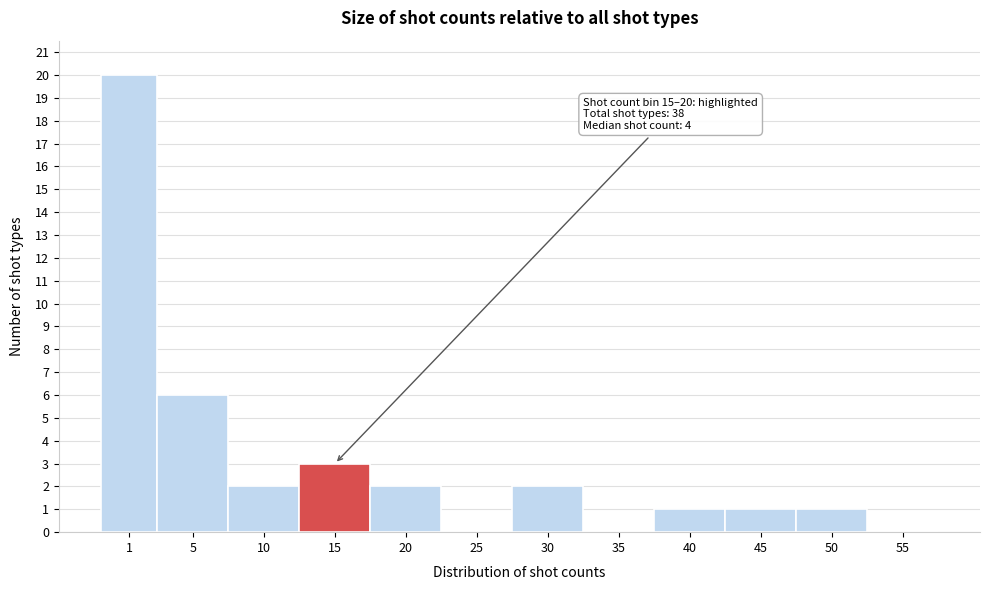

Reading left to right, transcribe all the data shown in this chart.

1=20	5=6	10=2	15=3	20=2	25=0	30=2	35=0	40=1	45=1	50=1	55=0